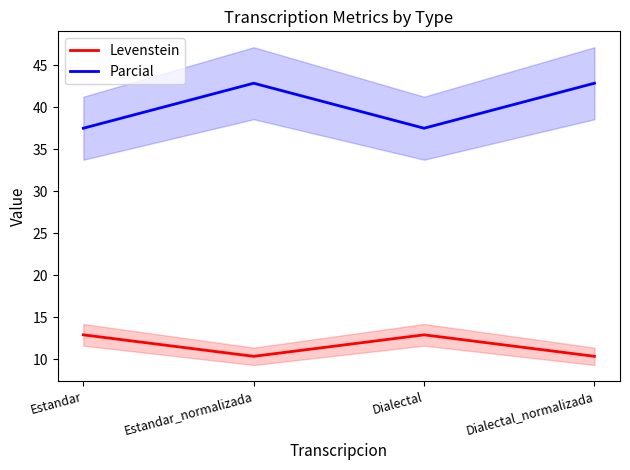

What is the value of the Levenstein point at the 3rd from the left?

12.9